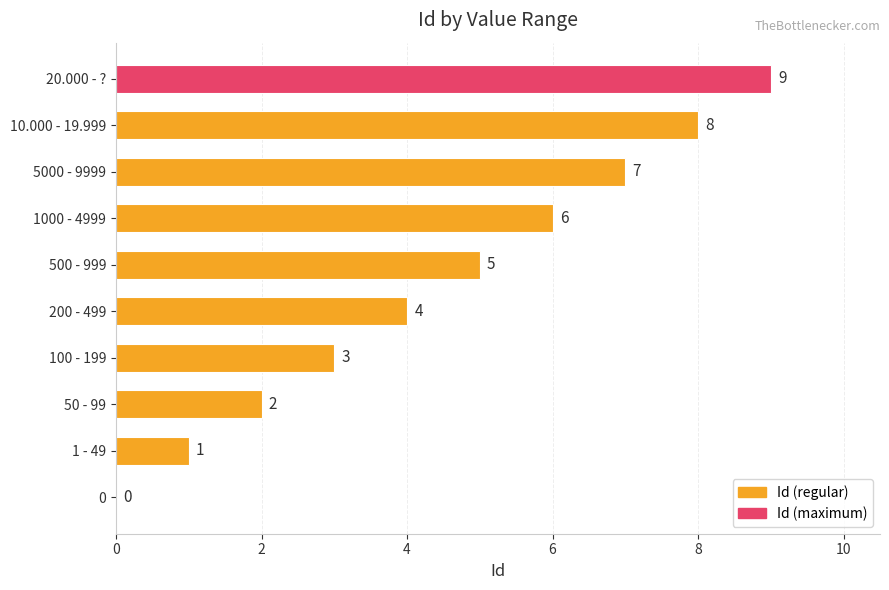

Count the values in the range 2 to 7.

6